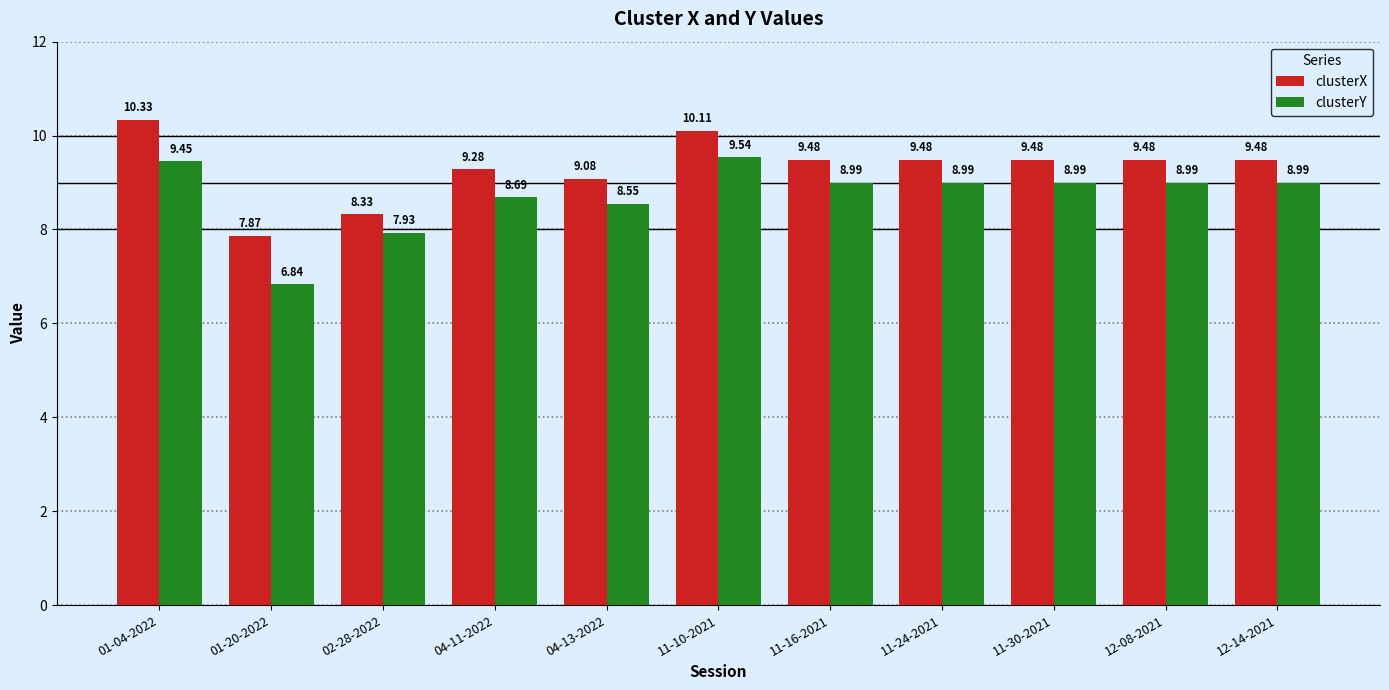

Between 11-10-2021 and 12-08-2021, which series saw the biggest shift?

clusterX